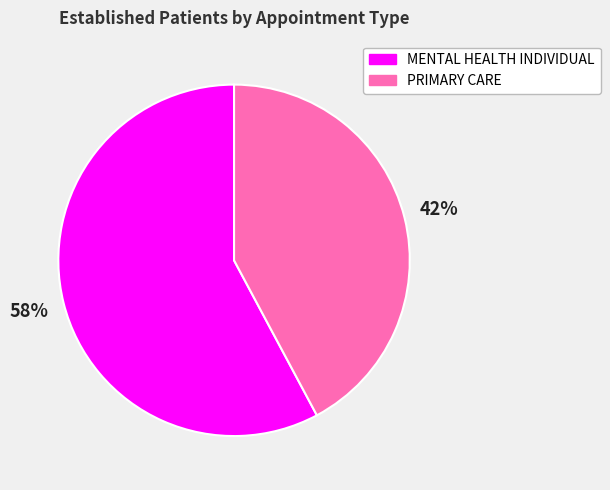

What is the largest slice in the pie chart?

MENTAL HEALTH INDIVIDUAL